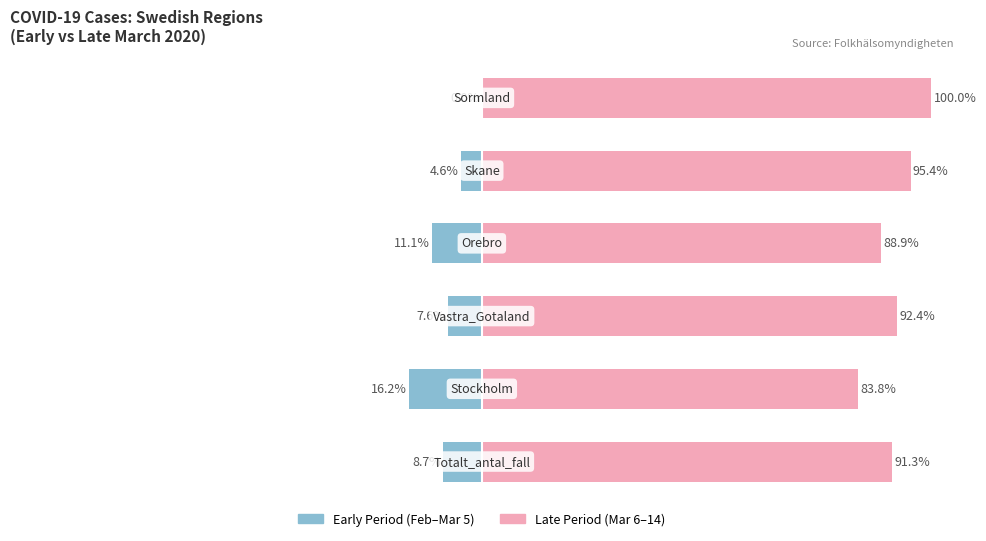

Which series has the widest spread of values?

Early Period